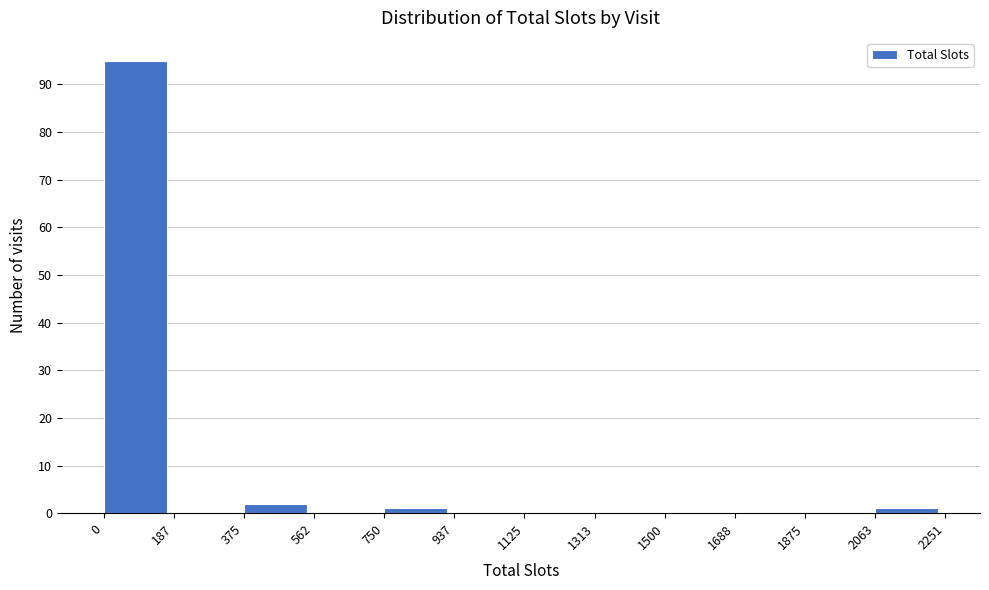

What is the height of the bar covering 375 to 562 on the x-axis? The values are not printed on the chart, so give them approximately, as read against the axis.

2